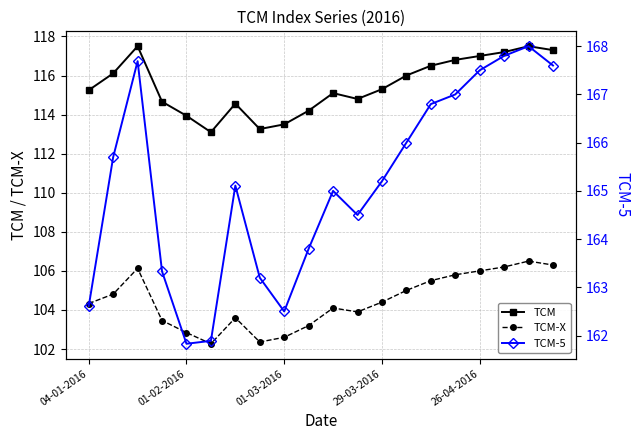

Which series has the largest total across all categories?

TCM-5